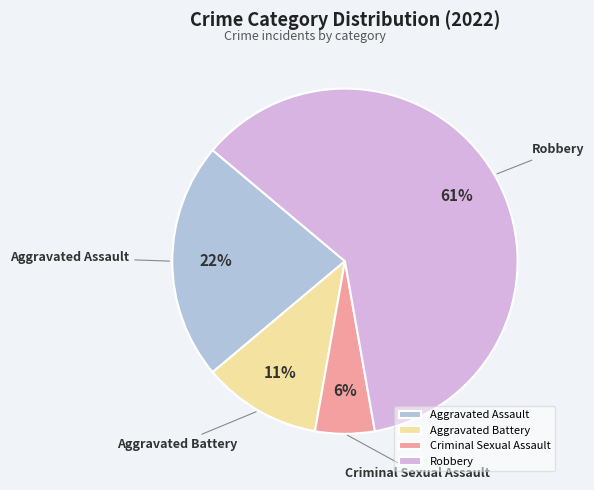

Do Criminal Sexual Assault and Aggravated Assault together represent more than half of the pie?

No